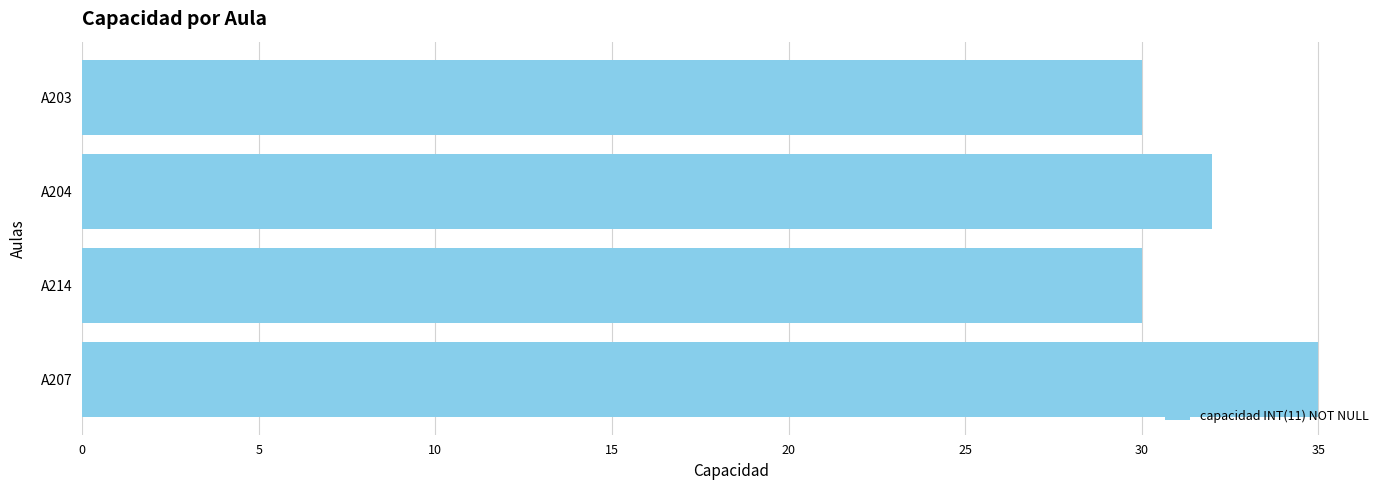

Reading top to bottom, list all the values displayed in this chart.

30	32	30	35